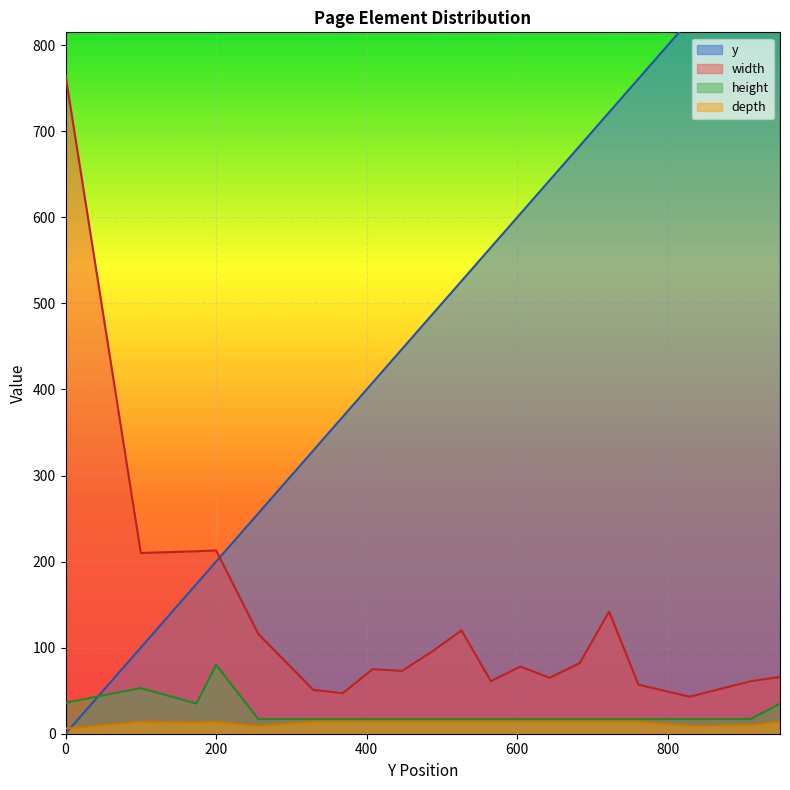

Reading left to right, what are all the values shown in this chart?

y: 0=0	100=100	174=174	200=200	256=256	329=329	368=368	408=408	447=447	486=486	526=526	565=565	604=604	643=643	683=683	722=722	761=761	829=829	910=910	949=949
width: 0=765	100=210	174=212	200=213	256=116	329=51	368=47	408=75	447=73	486=95	526=120	565=61	604=78	643=65	683=82	722=142	761=57	829=43	910=61	949=66
height: 0=36	100=53	174=35	200=80	256=17	329=17	368=17	408=17	447=17	486=17	526=17	565=17	604=17	643=17	683=17	722=17	761=17	829=17	910=17	949=35
depth: 0=6	100=14	174=13	200=14	256=9	329=14	368=14	408=14	447=14	486=14	526=14	565=14	604=14	643=14	683=14	722=14	761=14	829=9	910=10	949=14